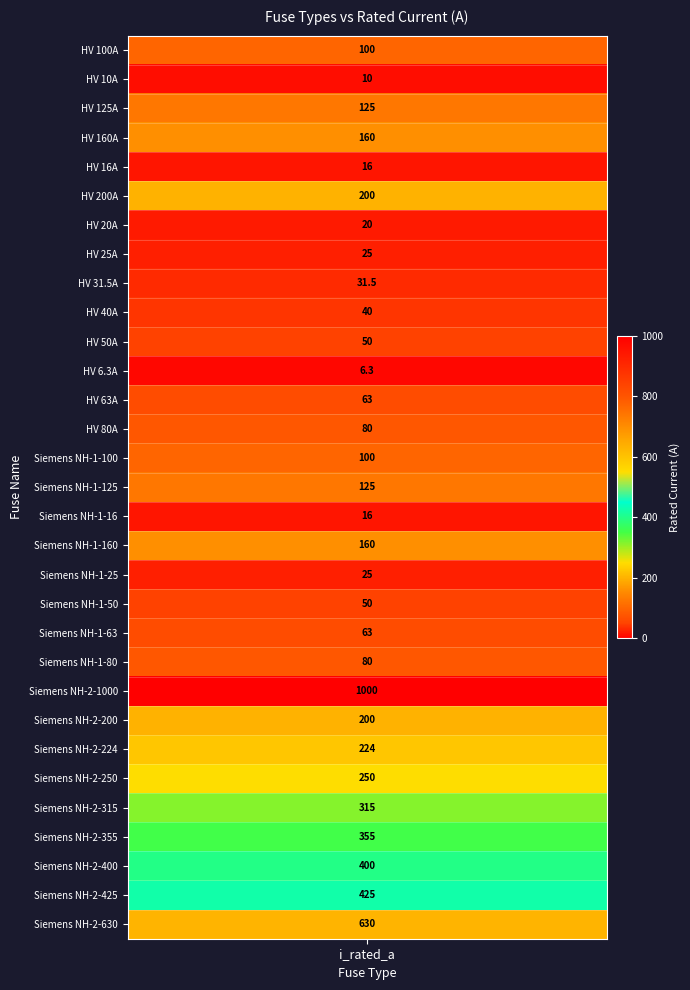

Reading right to left, list all the values displayed in this chart.

Siemens NH-2-630=630.0	Siemens NH-2-425=425.0	Siemens NH-2-400=400.0	Siemens NH-2-355=355.0	Siemens NH-2-315=315.0	Siemens NH-2-250=250.0	Siemens NH-2-224=224.0	Siemens NH-2-200=200.0	Siemens NH-2-1000=1000.0	Siemens NH-1-80=80.0	Siemens NH-1-63=63.0	Siemens NH-1-50=50.0	Siemens NH-1-25=25.0	Siemens NH-1-160=160.0	Siemens NH-1-16=16.0	Siemens NH-1-125=125.0	Siemens NH-1-100=100.0	HV 80A=80.0	HV 63A=63.0	HV 6.3A=6.3	HV 50A=50.0	HV 40A=40.0	HV 31.5A=31.5	HV 25A=25.0	HV 20A=20.0	HV 200A=200.0	HV 16A=16.0	HV 160A=160.0	HV 125A=125.0	HV 10A=10.0	HV 100A=100.0